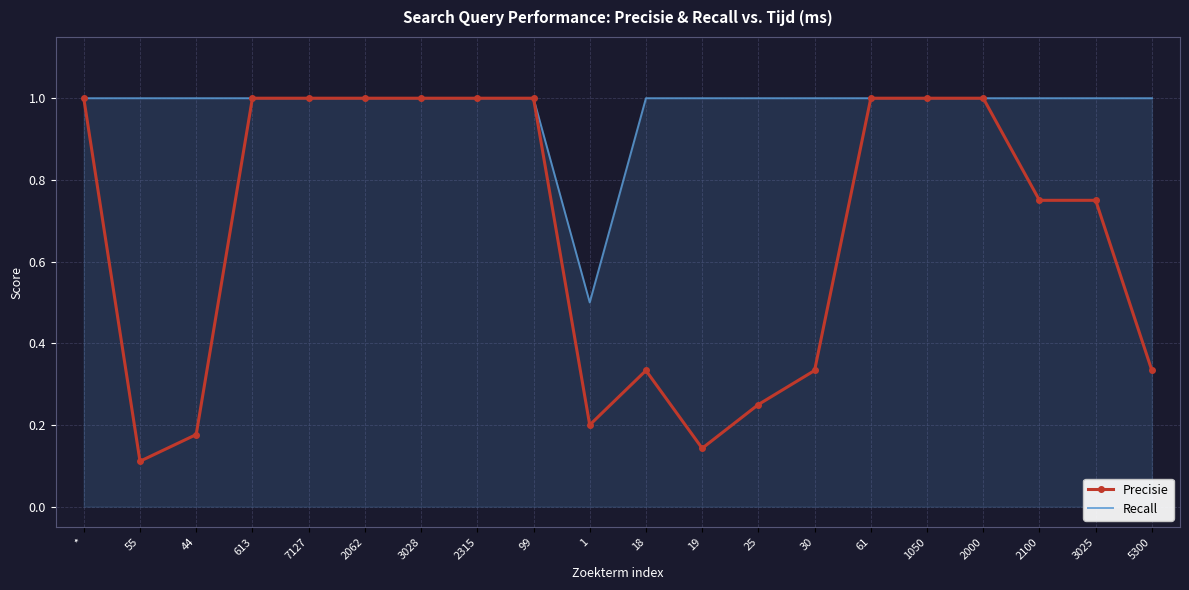

What is the maximum value for Recall?

1.0